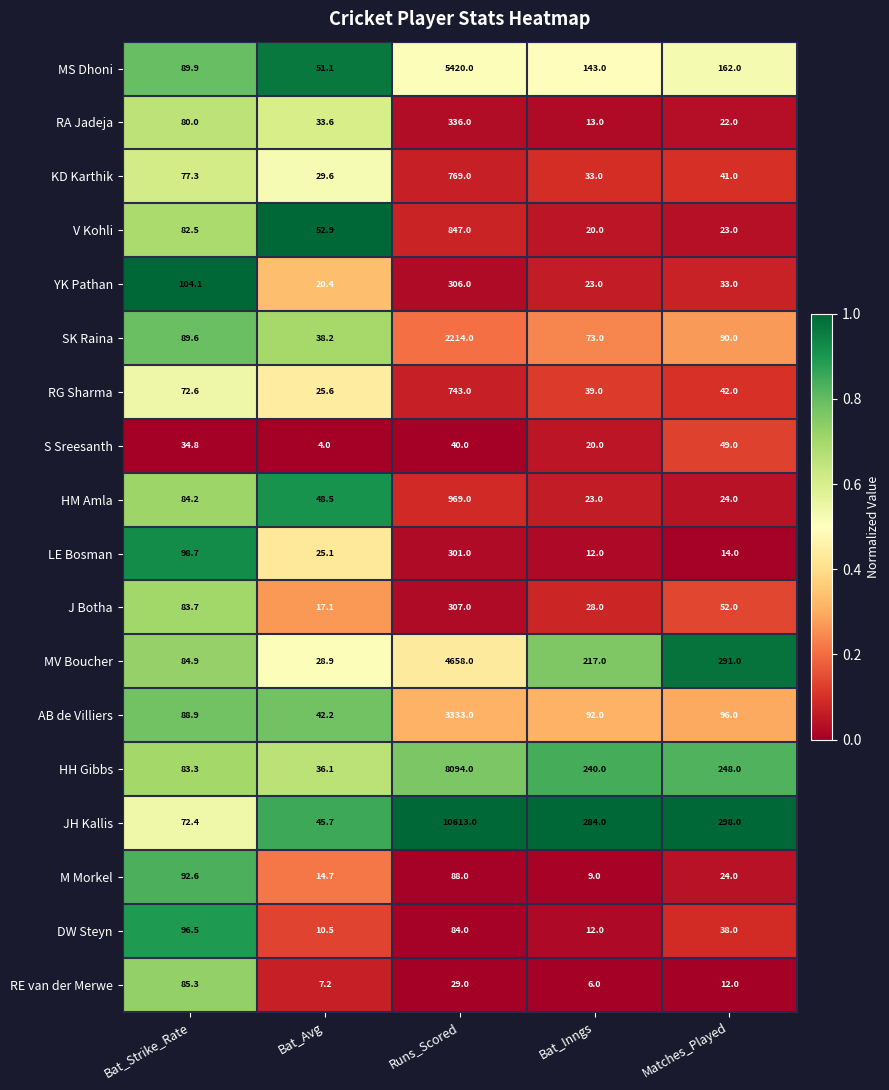

Is it true that YK Pathan equals 33.0 at Matches_Played?

True